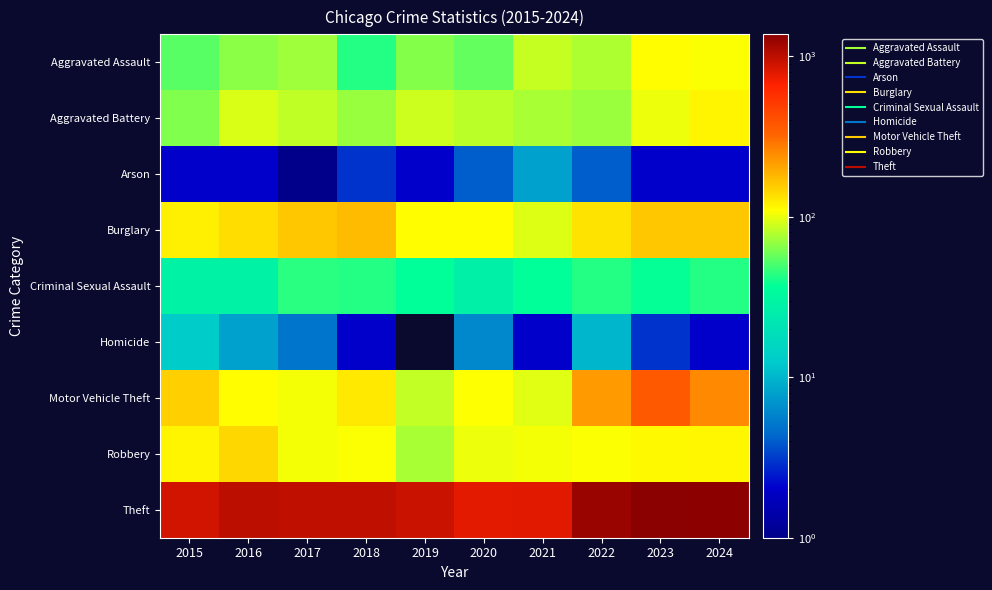

What is the maximum value shown in the chart?

1368